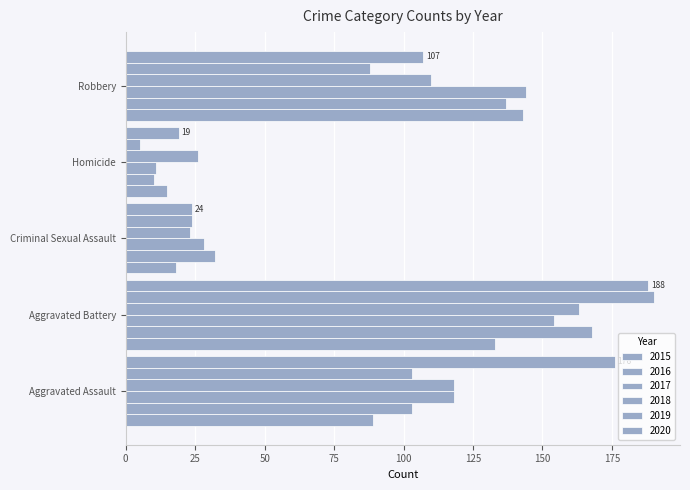

Is it true that 2016 equals 51 at Criminal Sexual Assault?

False